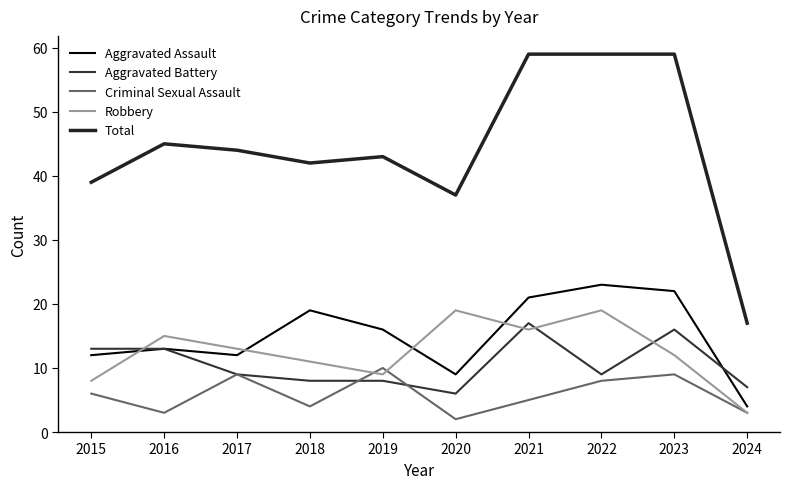

What is the smallest value displayed?

2